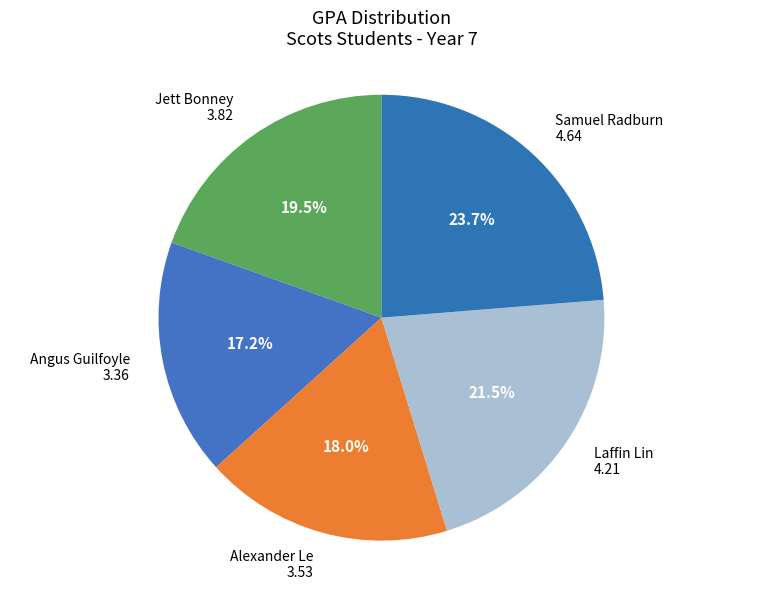

What is the largest slice in the pie chart?

Samuel Radburn